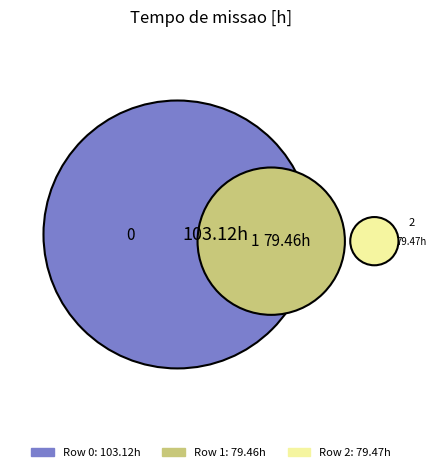

What is the smallest slice in the pie chart?

1